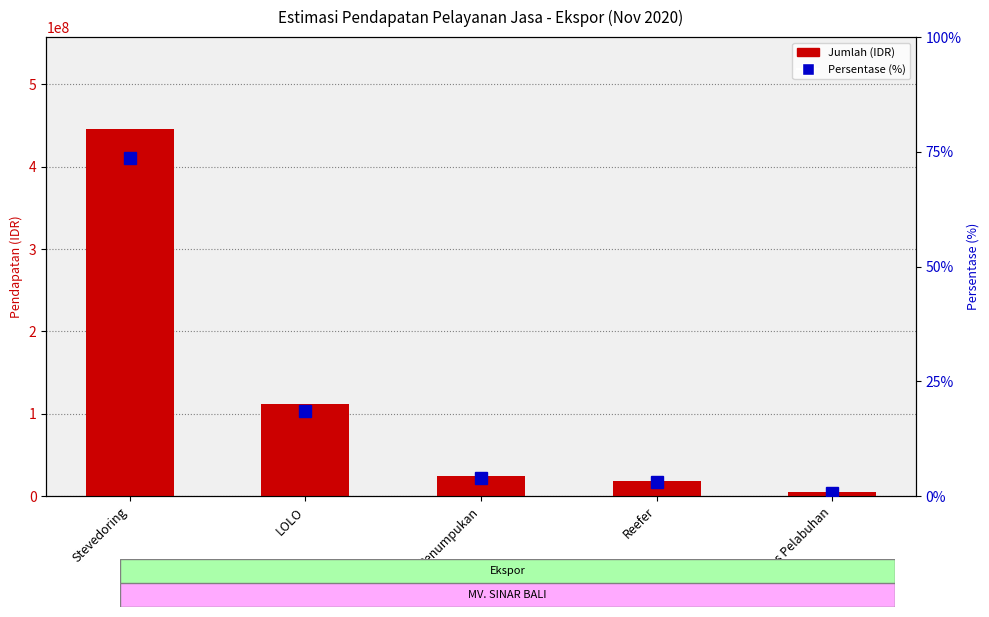

What is the difference between the maximum and minimum values in the Jumlah (IDR) series?

441397200.0